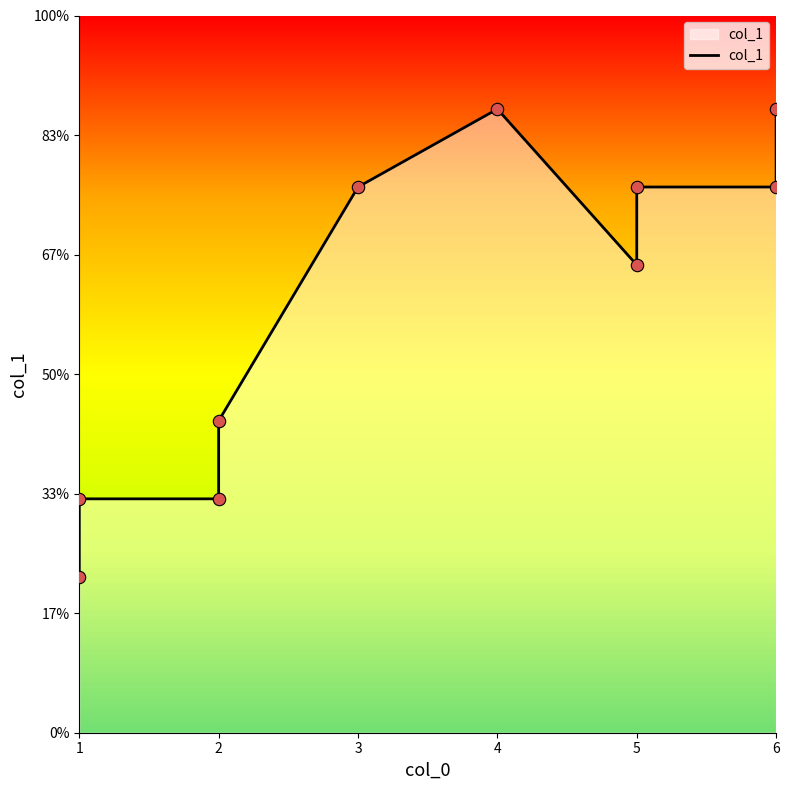

Which has a higher value, 3 or 6?

3